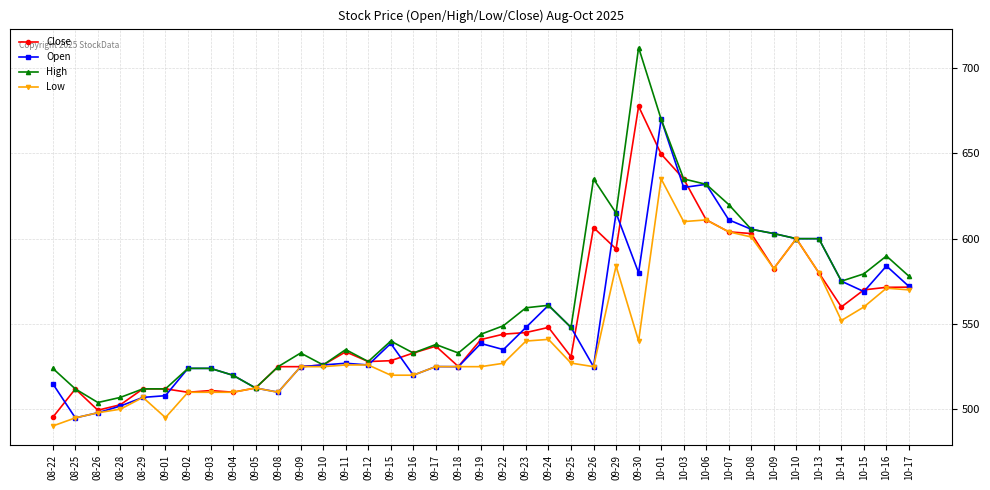

What is the difference between the highest and lowest values at 09-30?

172.0